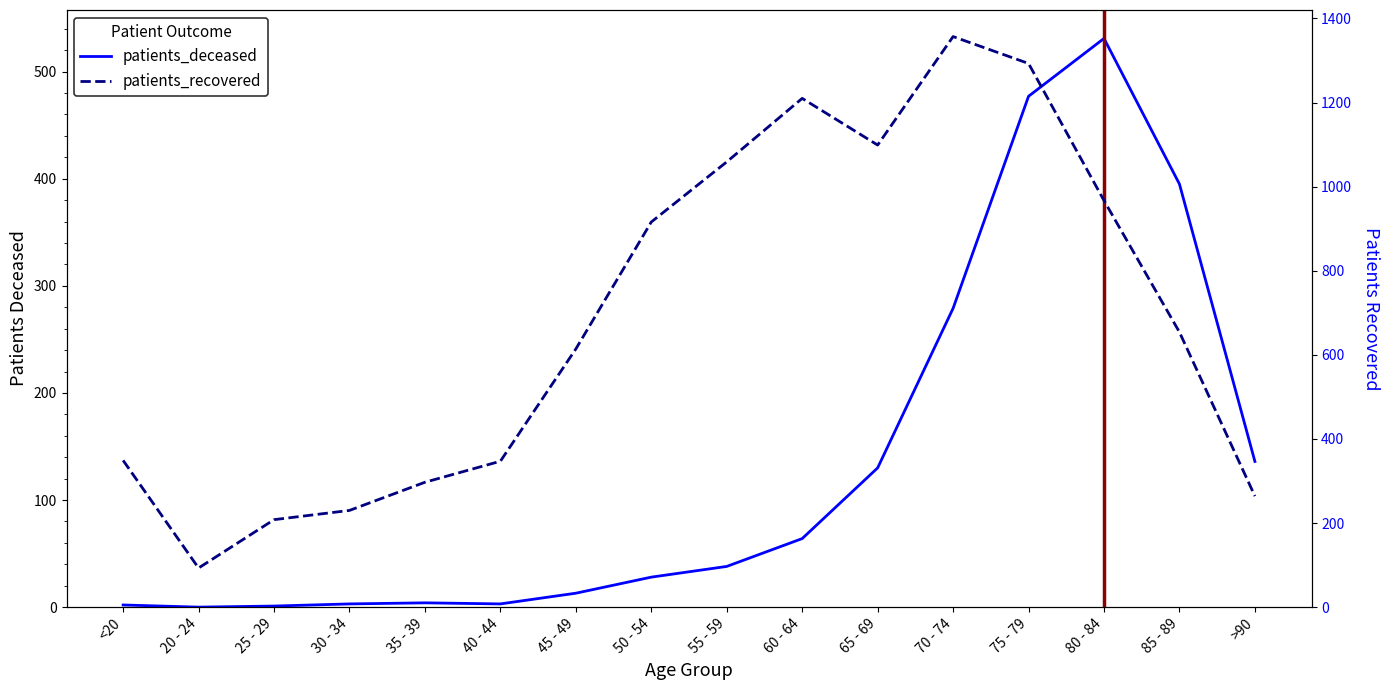

Reading right to left, what are all the values shown in this chart?

patients_deceased: 136	395	531	477	279	130	64	38	28	13	3	4	3	1	0	2
patients_recovered: 264	654	967	1293	1357	1099	1210	1059	916	614	347	297	230	208	93	349